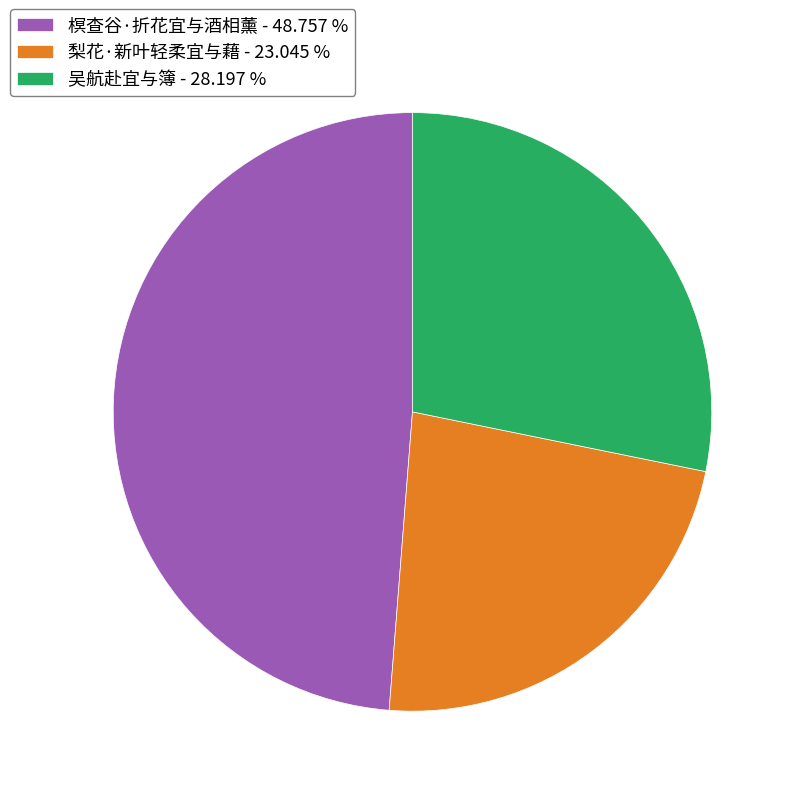

Which has a higher value, 榠查谷·折花宜与酒相薰 - 48.757 % or 吴航赴宜与簿 - 28.197 %?

榠查谷·折花宜与酒相薰 - 48.757 %